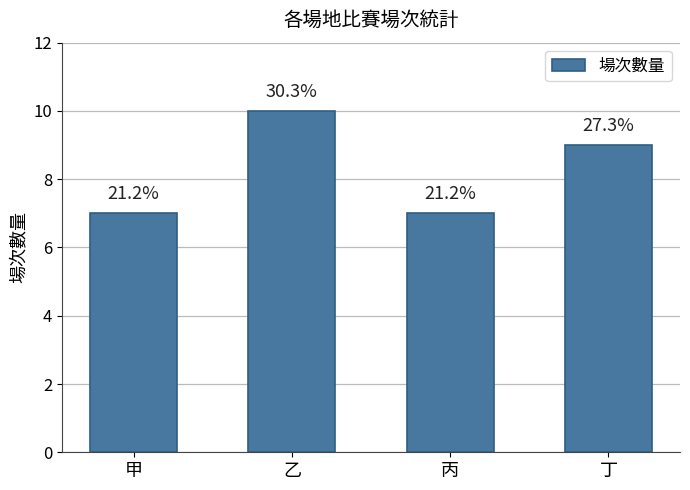

What is the change in value from 丙 to 丁?

+2